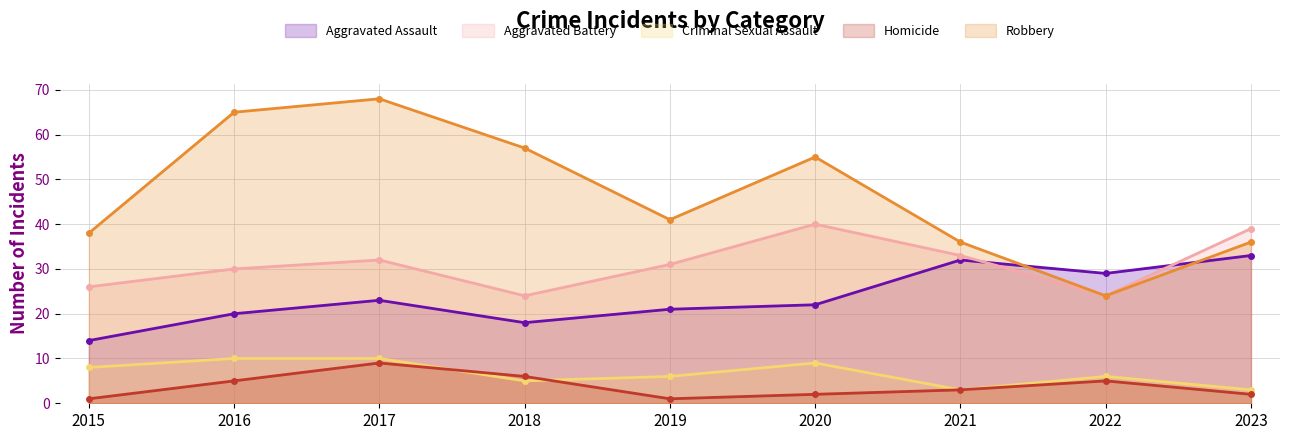

What is the minimum value for Aggravated Battery?

24